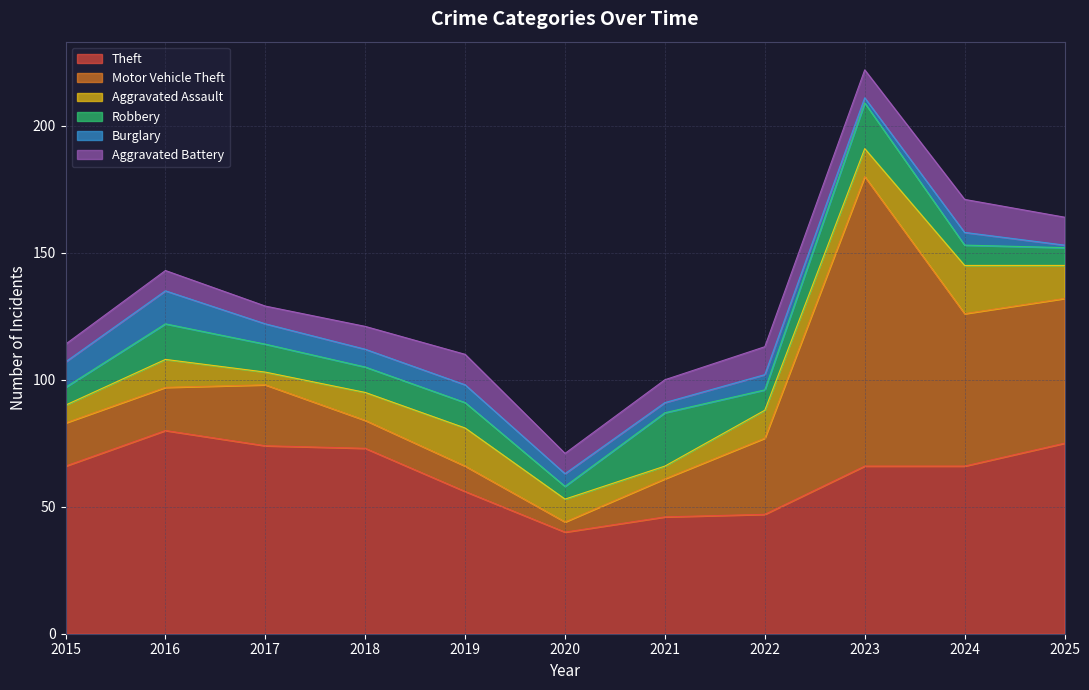

How many data points in Robbery are less than 10?

5